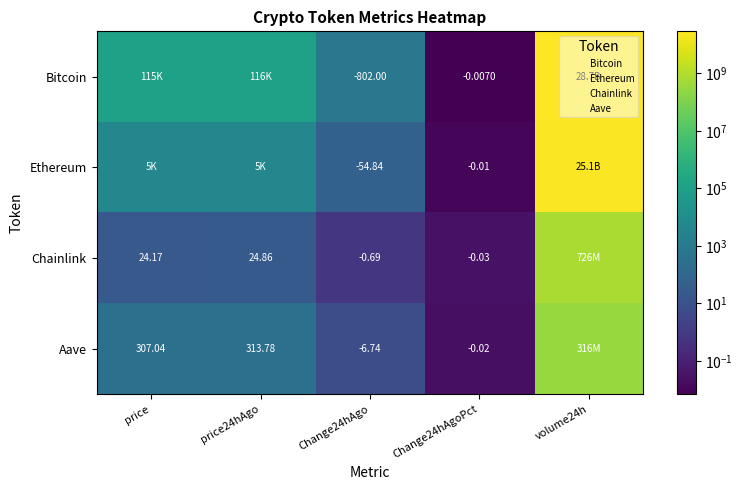

How many values in the Chainlink series are below 24?

2